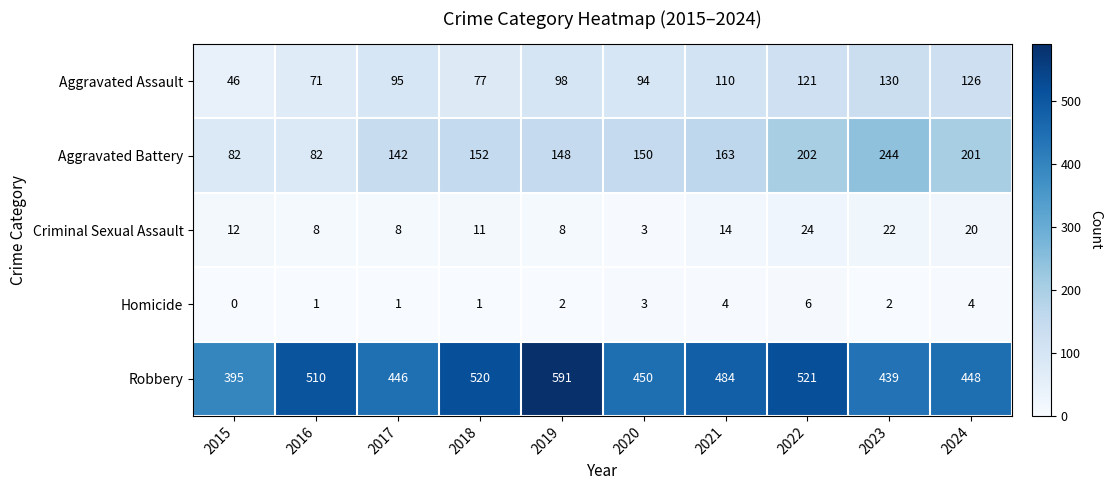

How many series are shown in this chart?

5